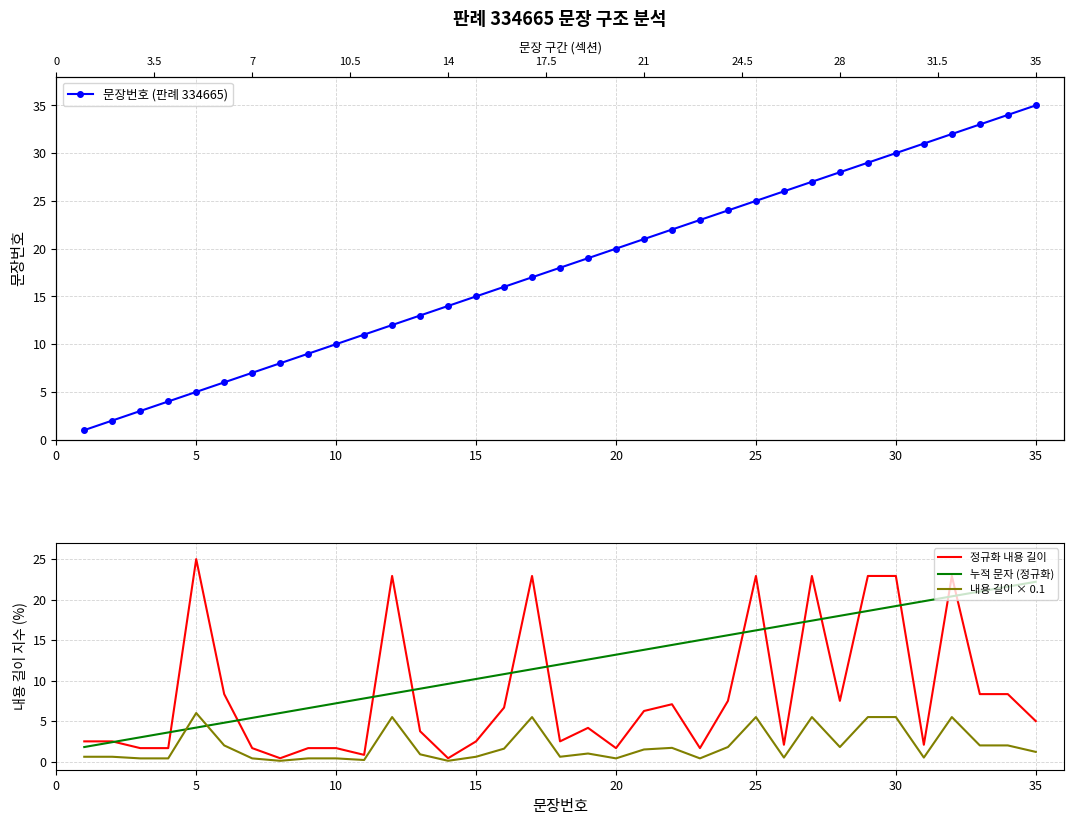

At how many categories does at least one series exceed 11?

25